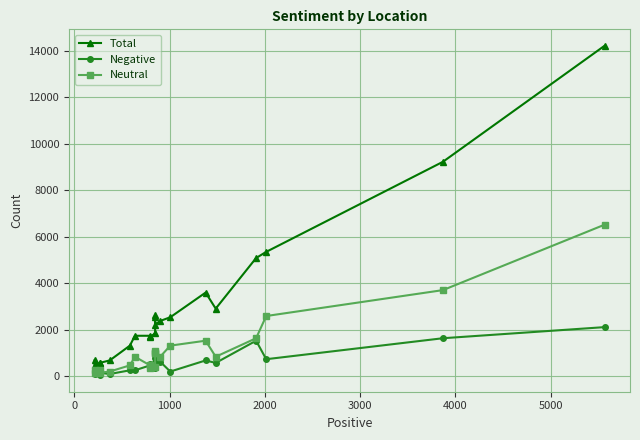

Reading left to right, transcribe all the data shown in this chart.

Total: 689	477	583	583	689	1325	1749	1749	1696	1855	2544	2650	2226	2385	2544	3604	2915	5088	5353	9222	14204
Negative: 212	106	53	159	106	265	265	477	530	583	583	795	371	636	212	689	583	1537	742	1643	2120
Neutral: 265	159	265	159	212	477	848	477	371	424	1113	1007	1007	848	1325	1537	848	1643	2597	3710	6519